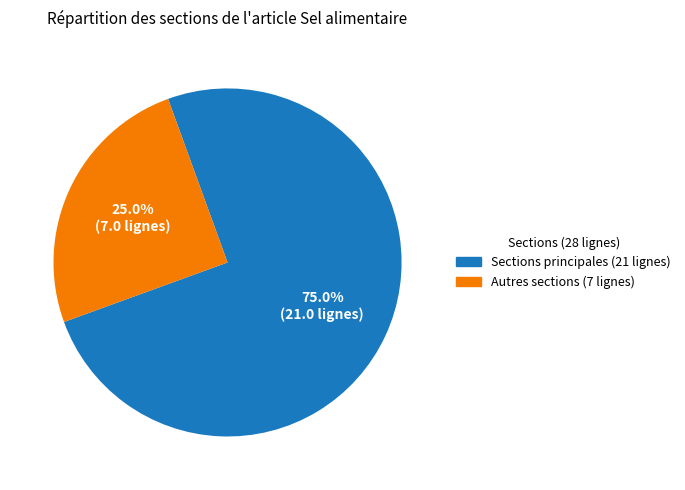

How many segments does this pie chart have?

2